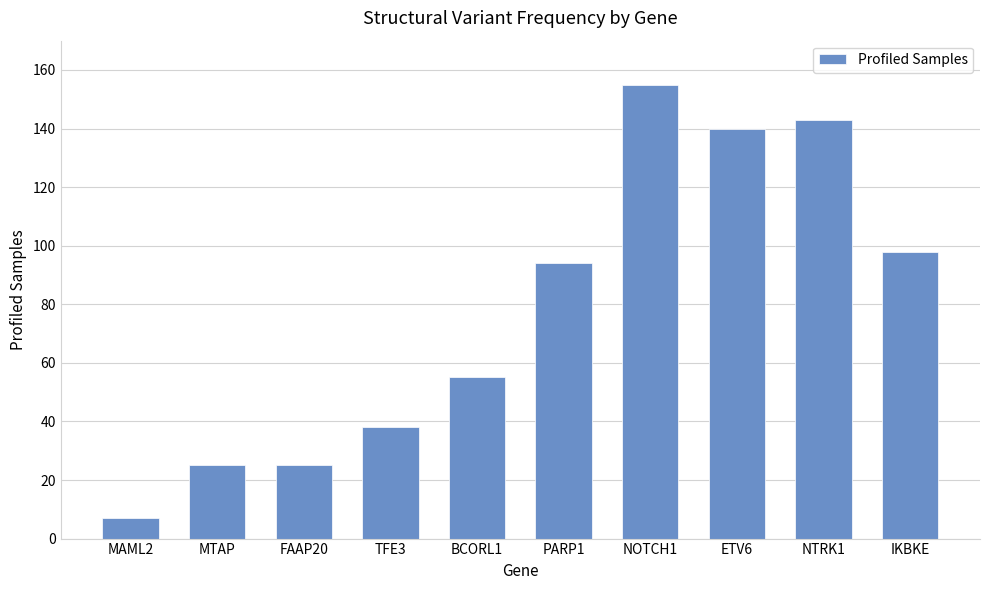

Reading right to left, extract all data points from this chart.

98	143	140	155	94	55	38	25	25	7